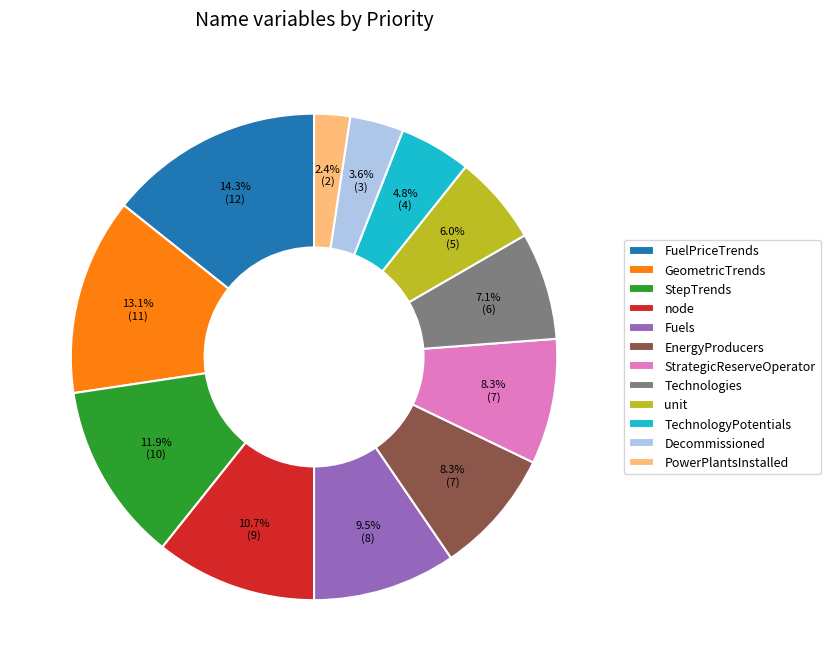

What is the ratio of the value at TechnologyPotentials to the value at node?

0.4